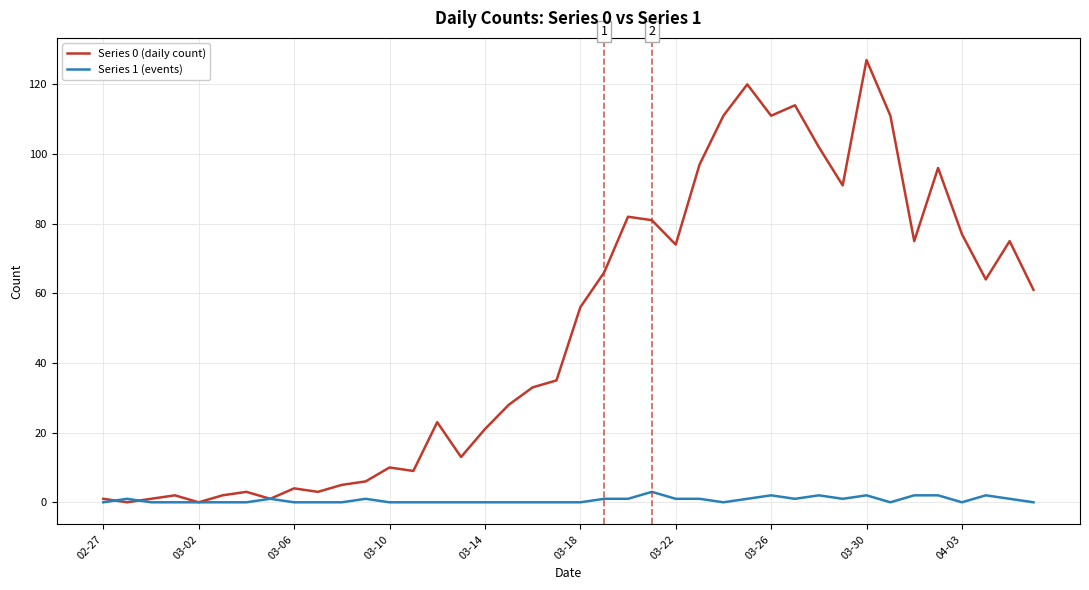

List the series in order of their peak value, highest first.

Series 0 (daily count), Series 1 (events)